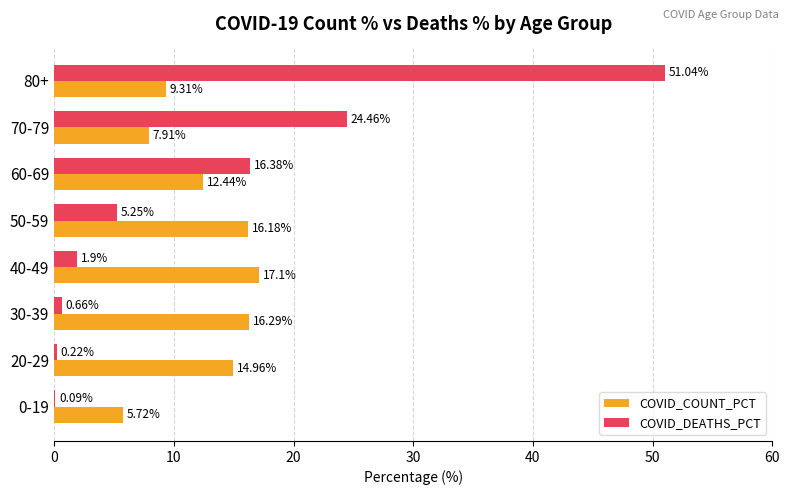

What is the sum of all COVID_COUNT_PCT values?

99.9